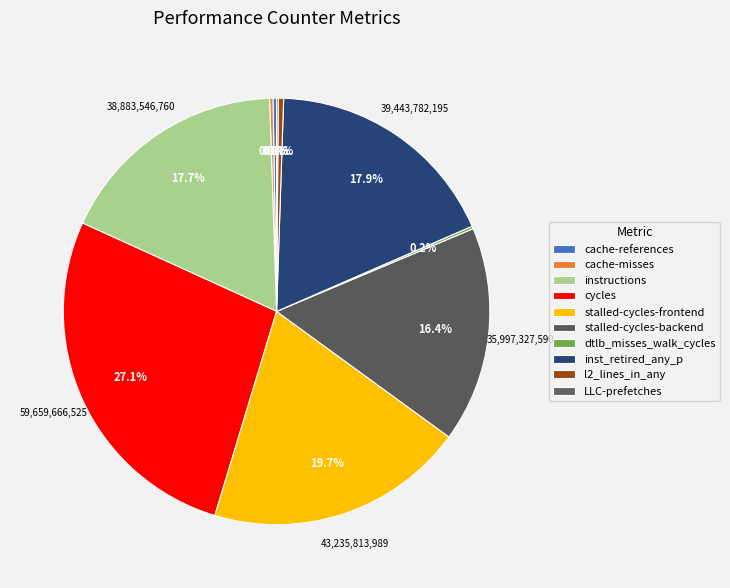

To the nearest percent, what percentage of the pie is stalled-cycles-frontend?

20%